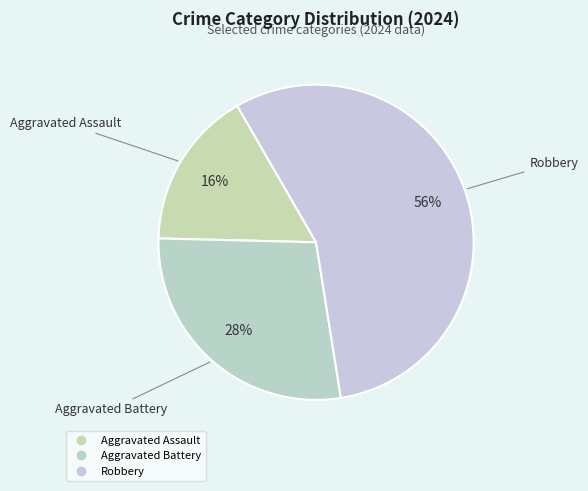

Is there any slice that represents more than half of the pie?

Yes